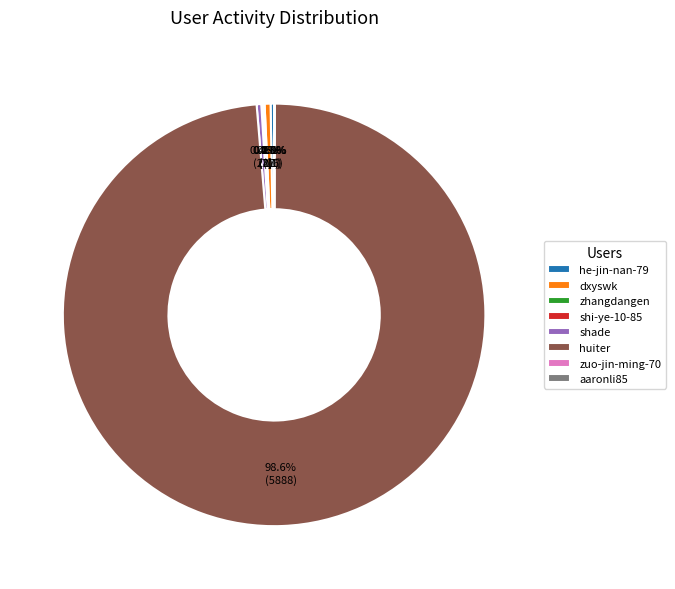

Is huiter the majority of the pie?

Yes